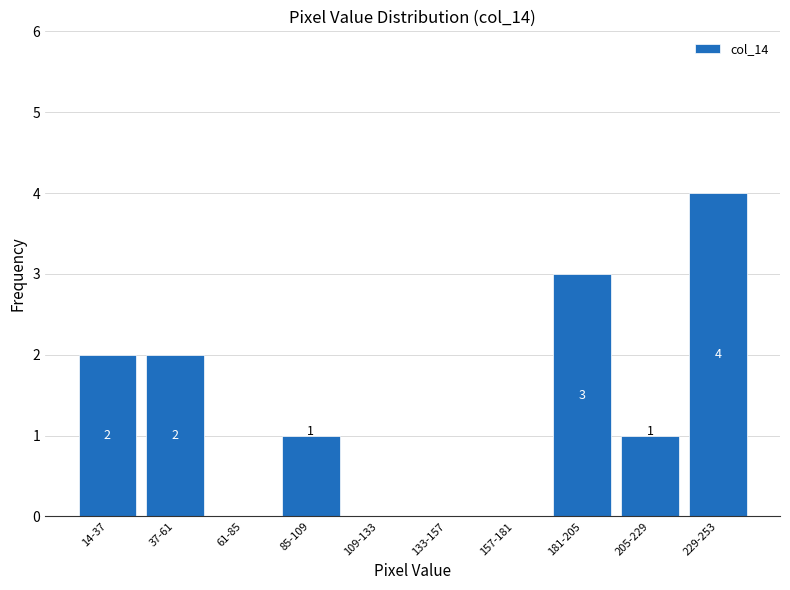

Reading right to left, what are all the values shown in this chart?

229-253=4	205-229=1	181-205=3	157-181=0	133-157=0	109-133=0	85-109=1	61-85=0	37-61=2	14-37=2